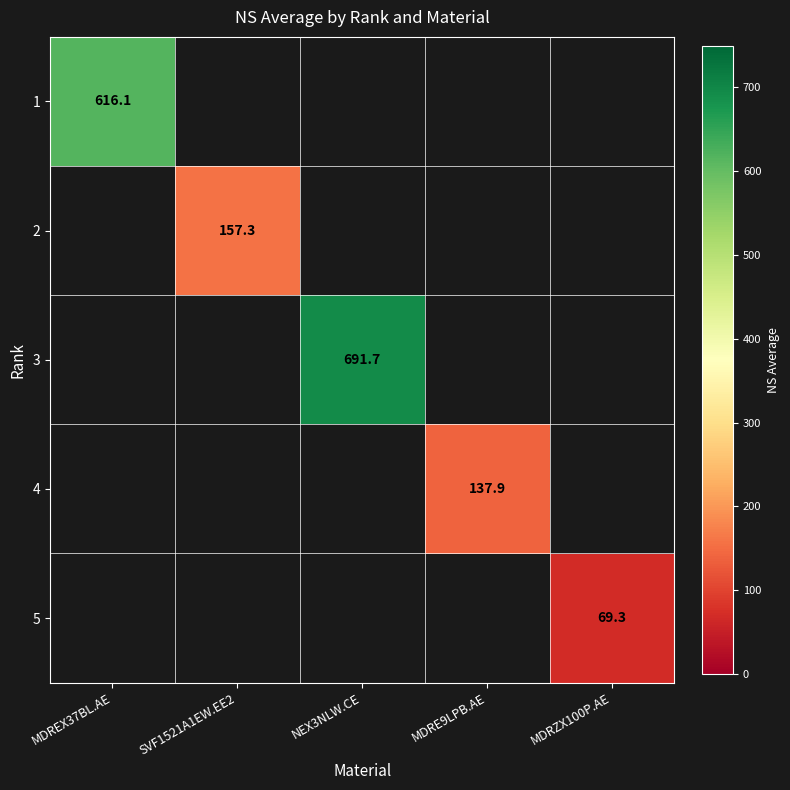

At how many categories does at least one series exceed 418?

2